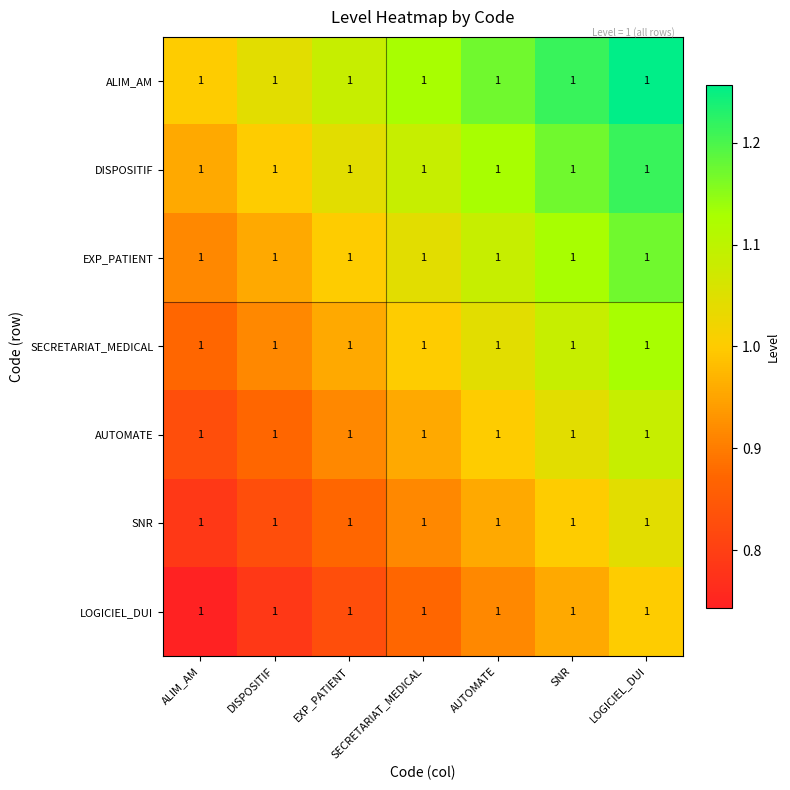

The value of LOGICIEL_DUI at AUTOMATE is 1.3. True or false?

False